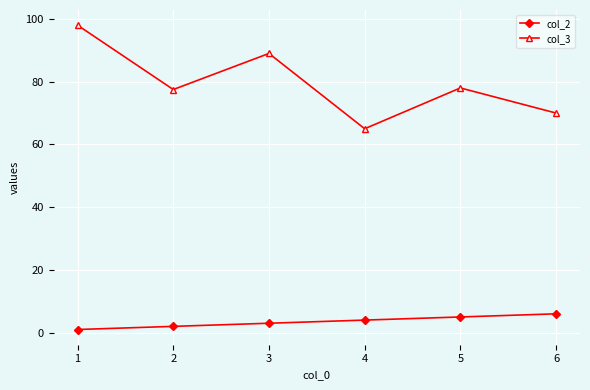

Reading right to left, extract all data points from this chart.

col_2: 6=6.0	5=5.0	4=4.0	3=3.0	2=2.0	1=1.0
col_3: 6=70.0	5=78.0	4=65.0	3=89.0	2=77.5	1=98.0